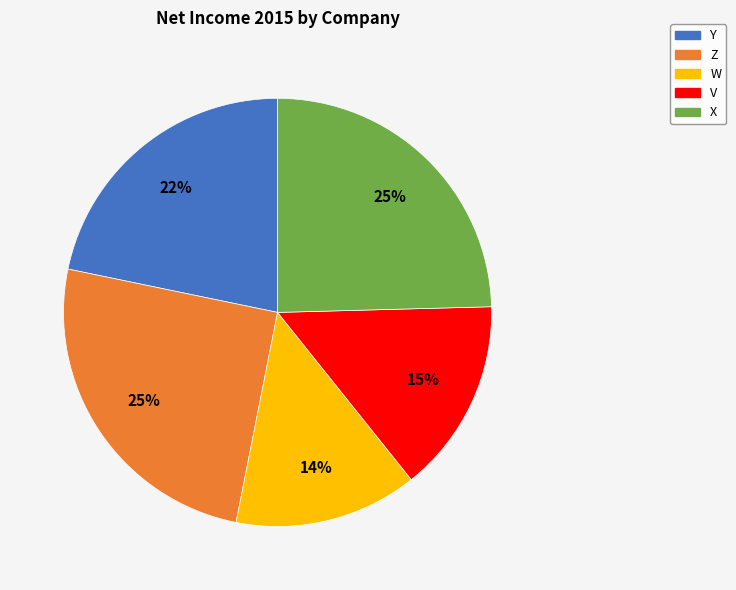

True or false: V accounts for 22% of the total.

False